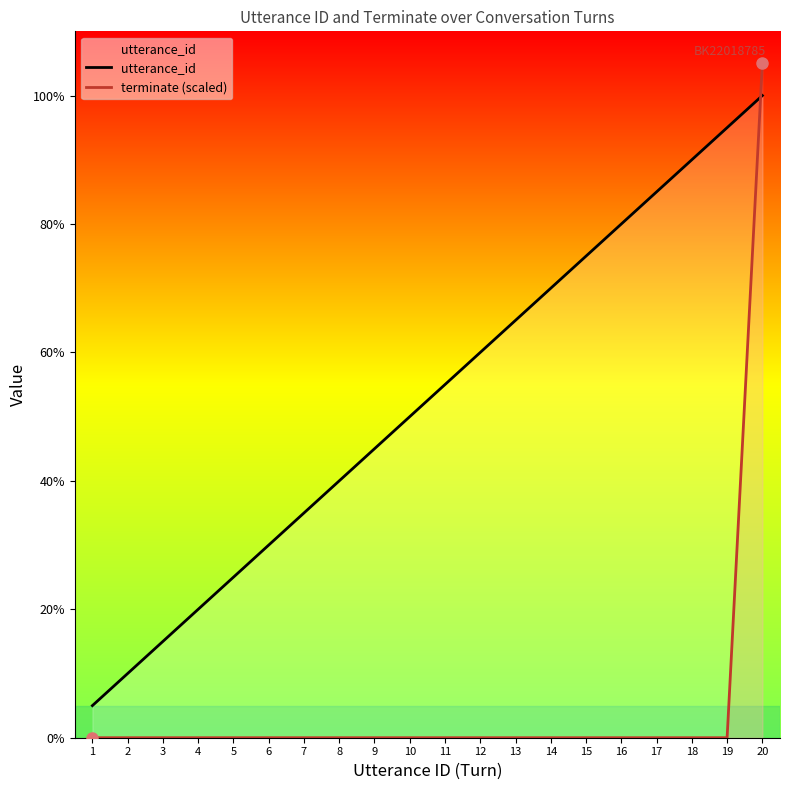

Does the chart have visible grid lines?

No